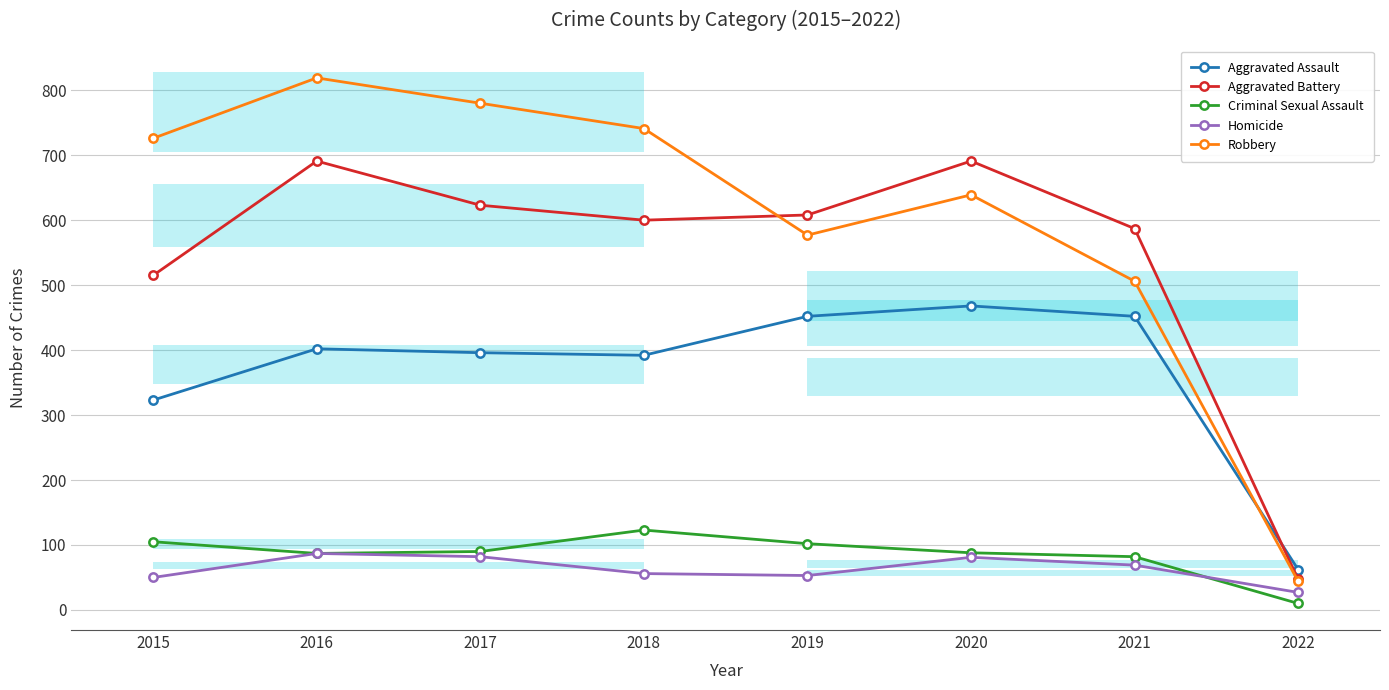

True or false: Robbery and Homicide intersect in this chart.

False